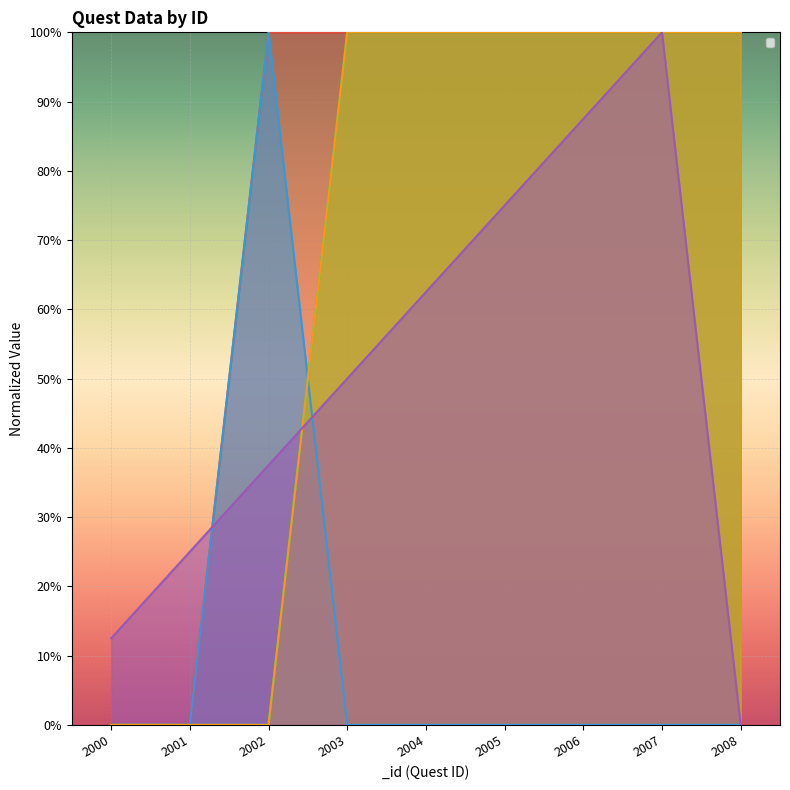

At how many categories does at least one series exceed 0?

9